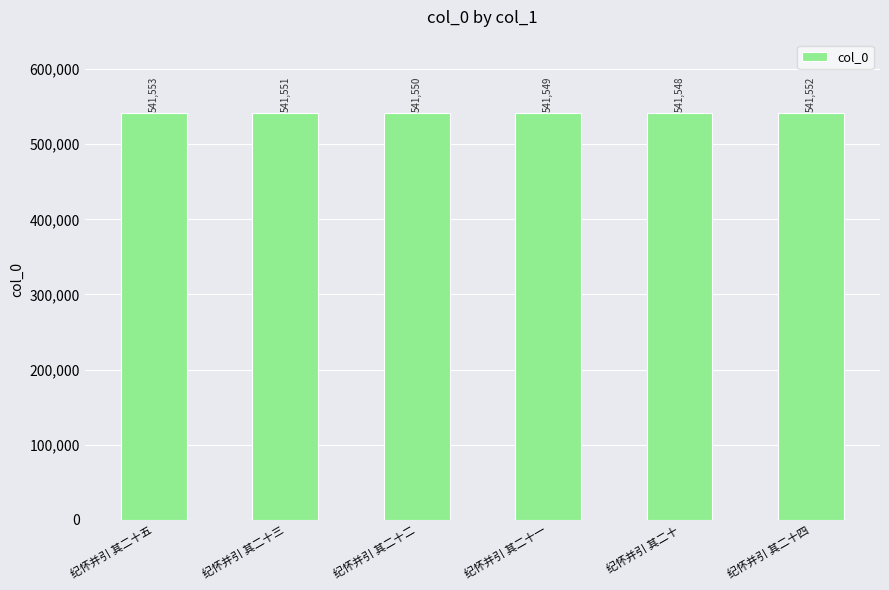

At which label is the value closest to 541550?

纪怀并引 其二十二